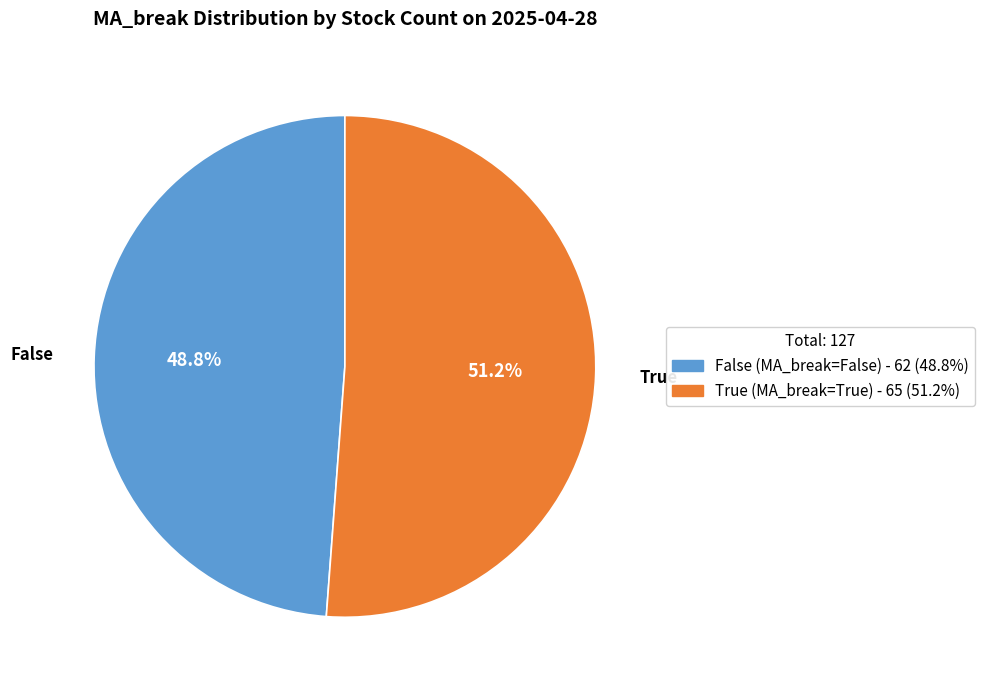

To the nearest percent, what portion does True represent?

51%